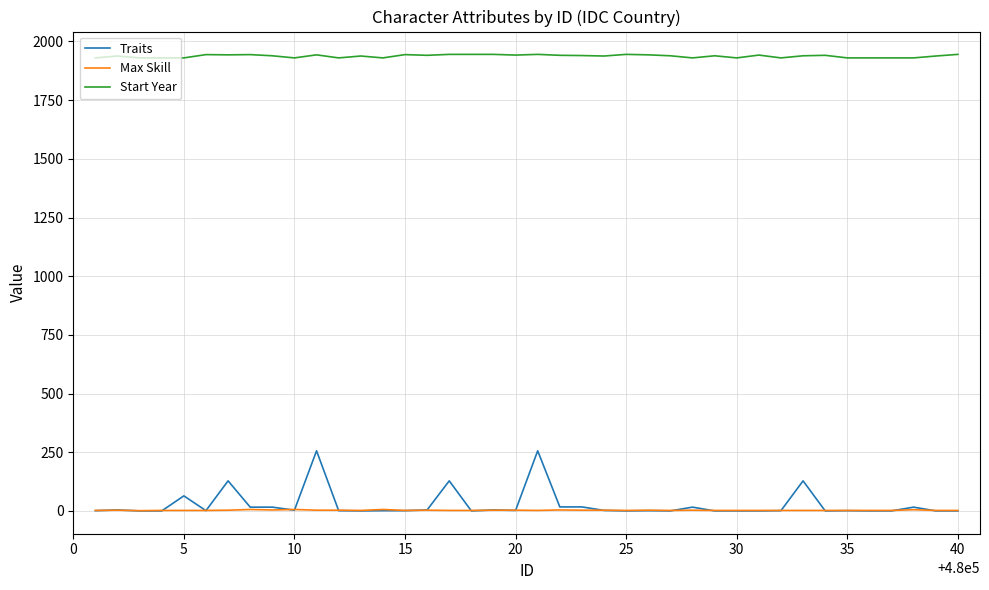

What is the maximum value shown in the chart?

1945